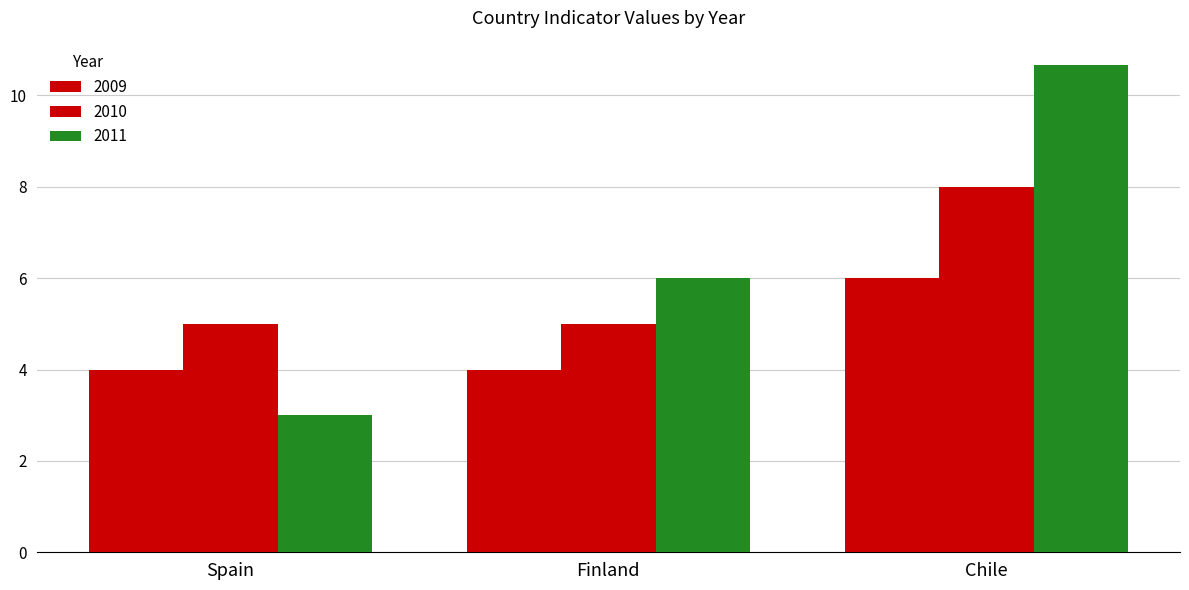

How many groups of bars are there?

3